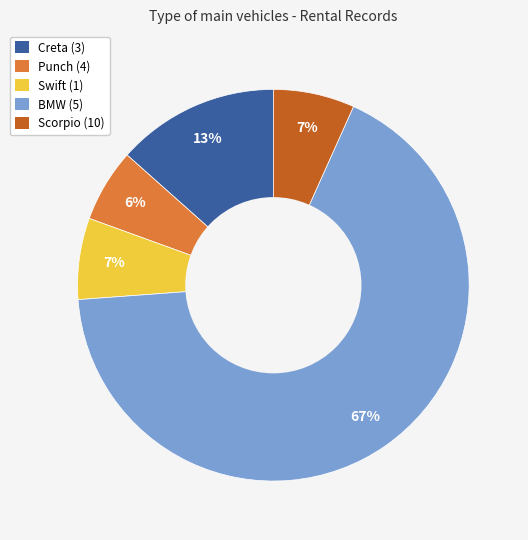

Which has a higher value, Scorpio (10) or BMW (5)?

BMW (5)